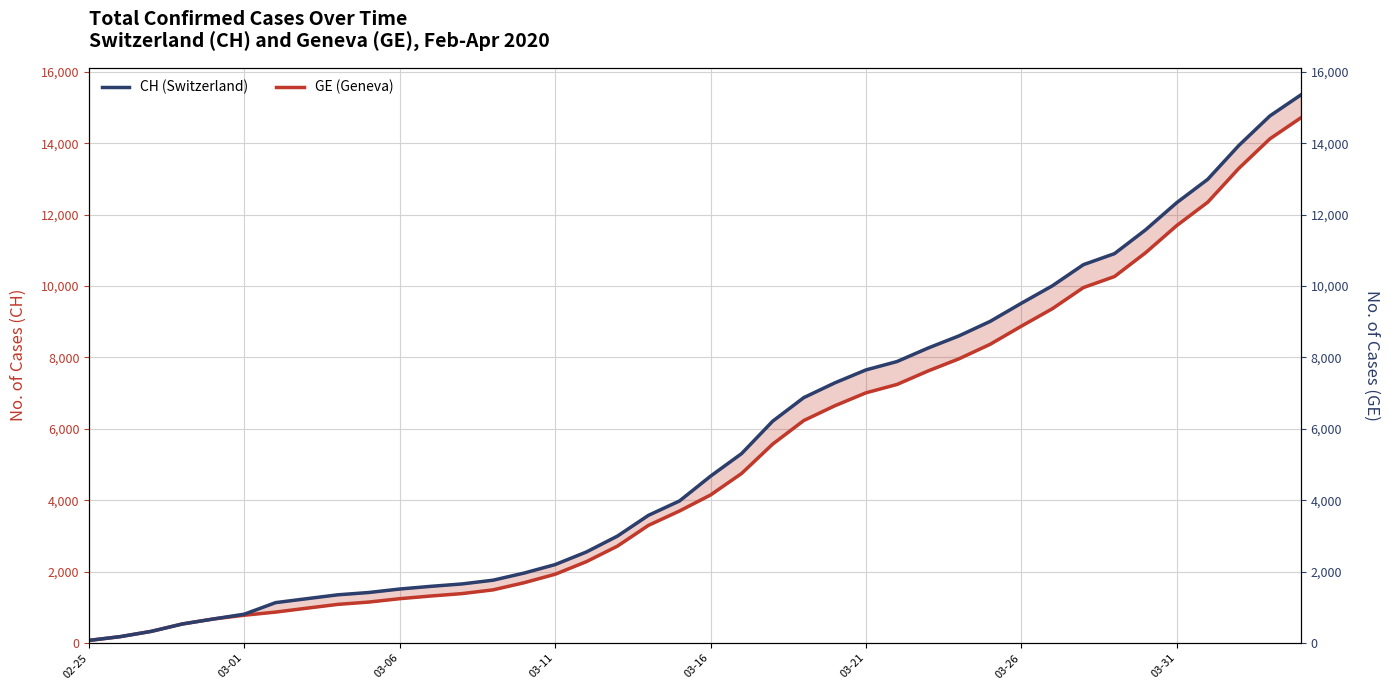

Which series has the widest spread of values?

CH (Switzerland)